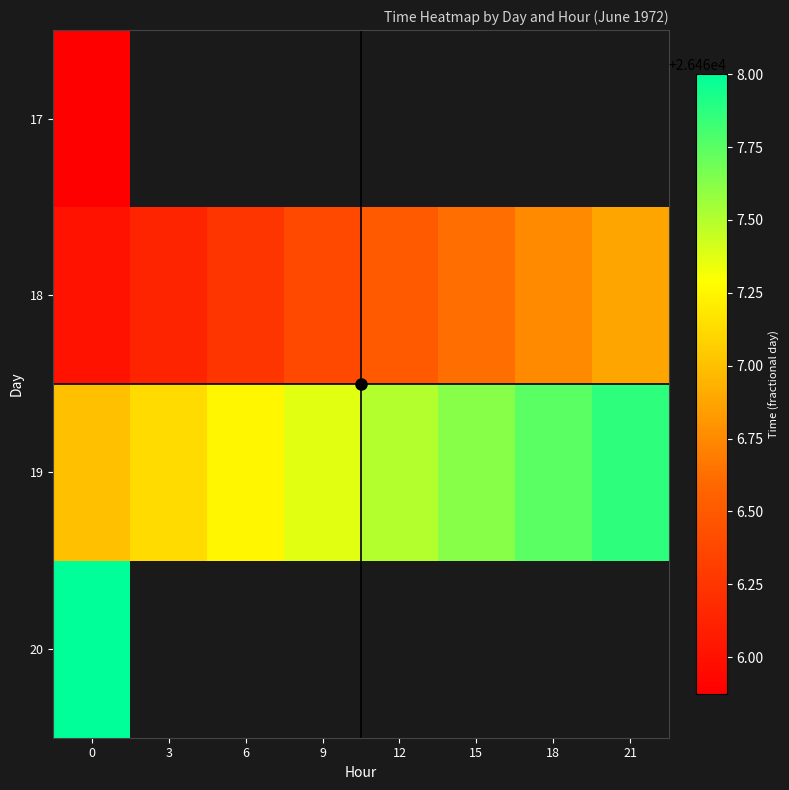

What is the maximum value shown in the chart?

26468.0